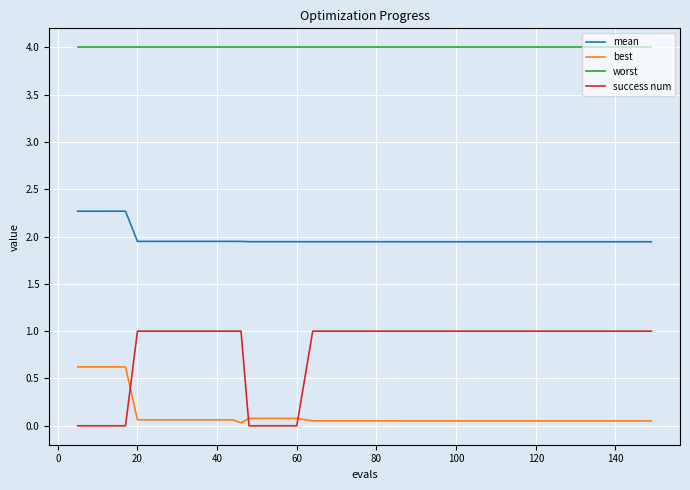

Which series has the largest range (max minus min)?

success num